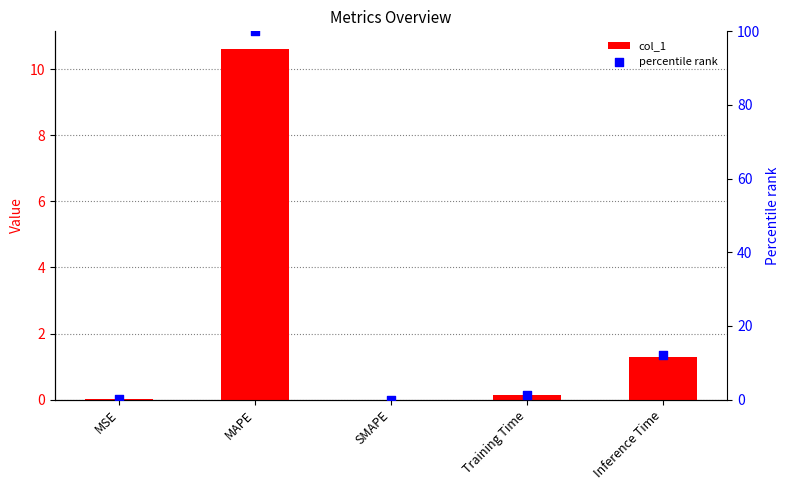

Is the value of percentile rank at Training Time greater than the value of col_1 at MAPE?

No